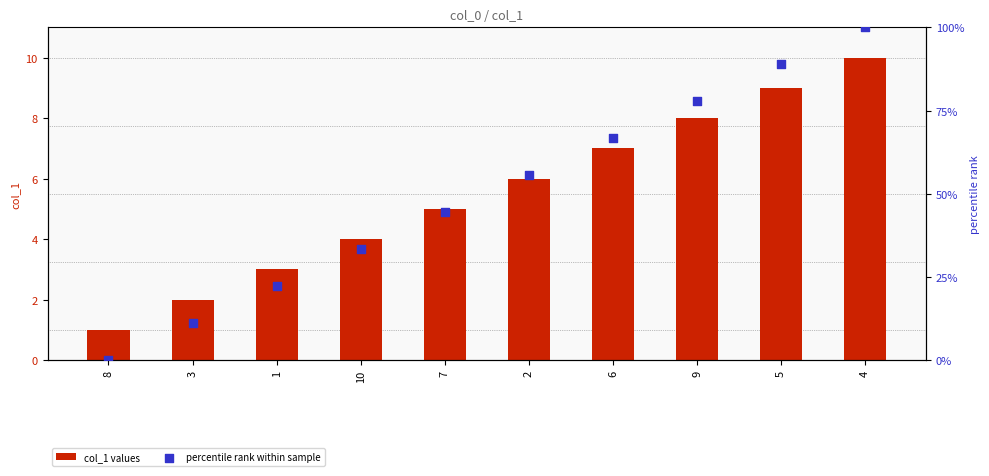

Which series has the widest spread of Y values?

percentile rank within sample